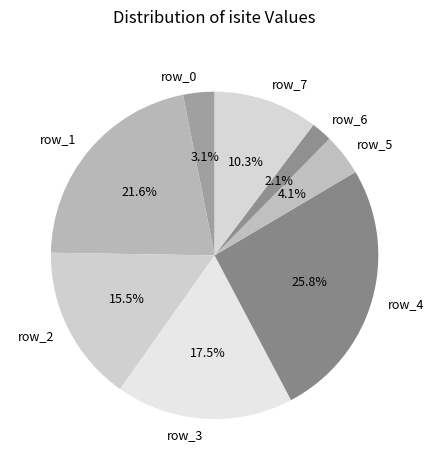

Which slice is the largest?

row_4